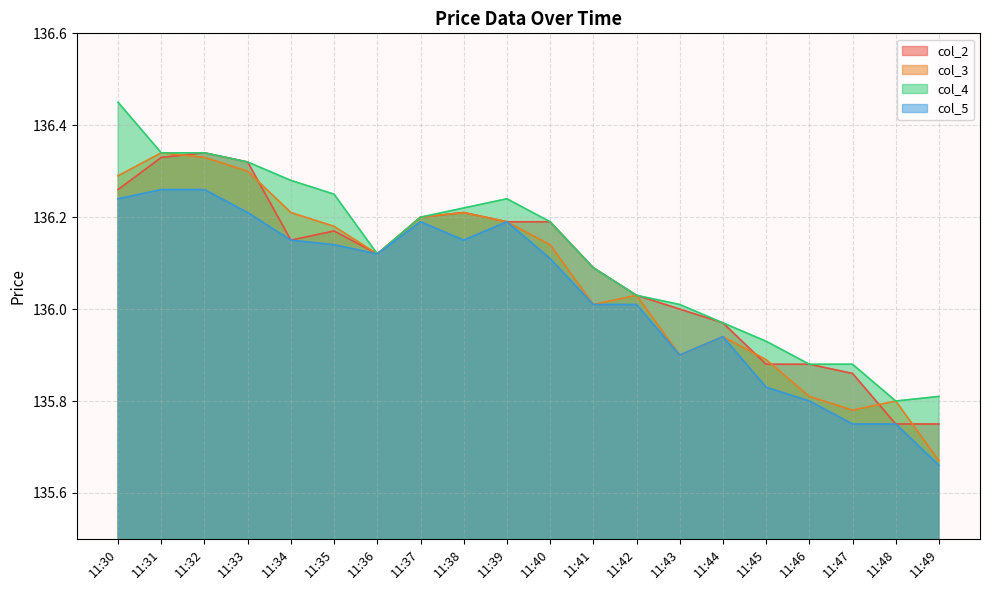

True or false: col_3 has a value of 135.8 at 11:46.

True